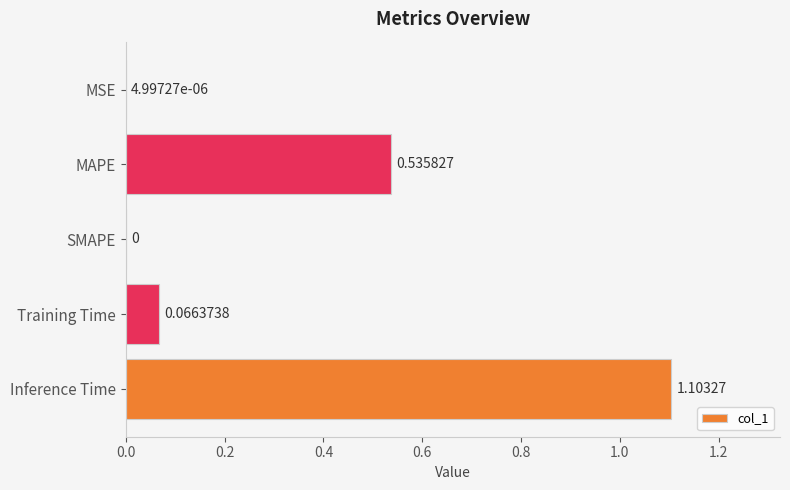

Which has a higher value, SMAPE or MAPE?

MAPE